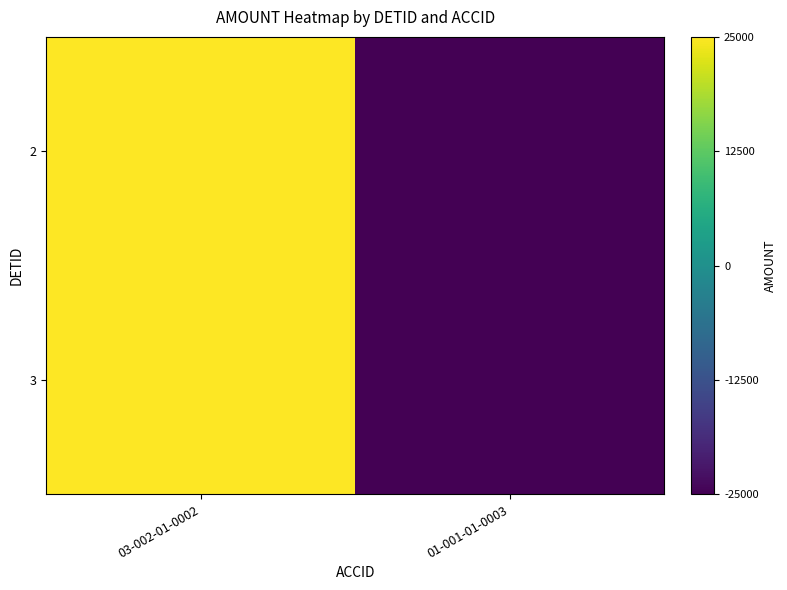

Reading left to right, list all the values displayed in this chart.

2: 03-002-01-0002=25000	01-001-01-0003=-25000
3: 03-002-01-0002=25000	01-001-01-0003=-25000